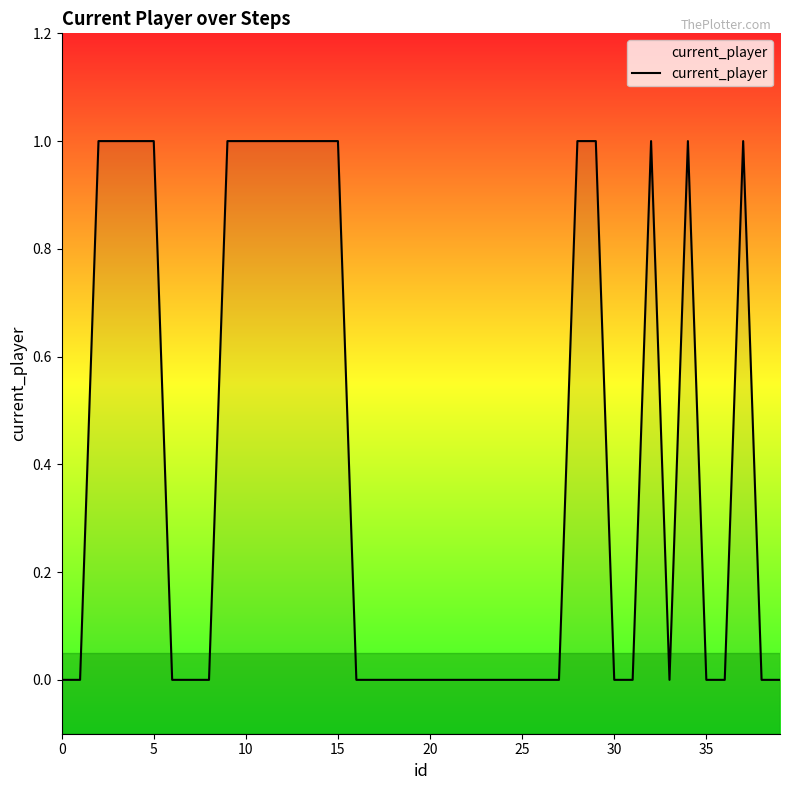

True or false: there are more than 0 points higher than both neighbors.

True